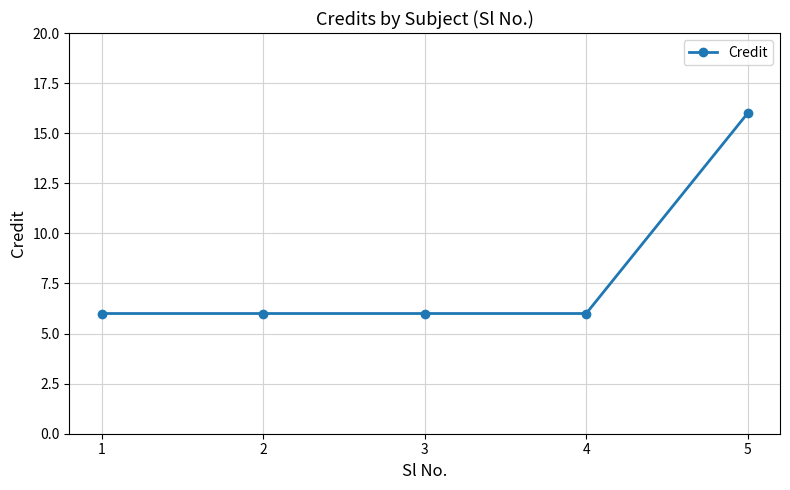

How many lines are shown in the chart?

1